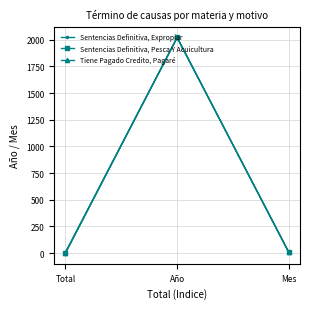

What is the difference between the highest and lowest values at Total?

7